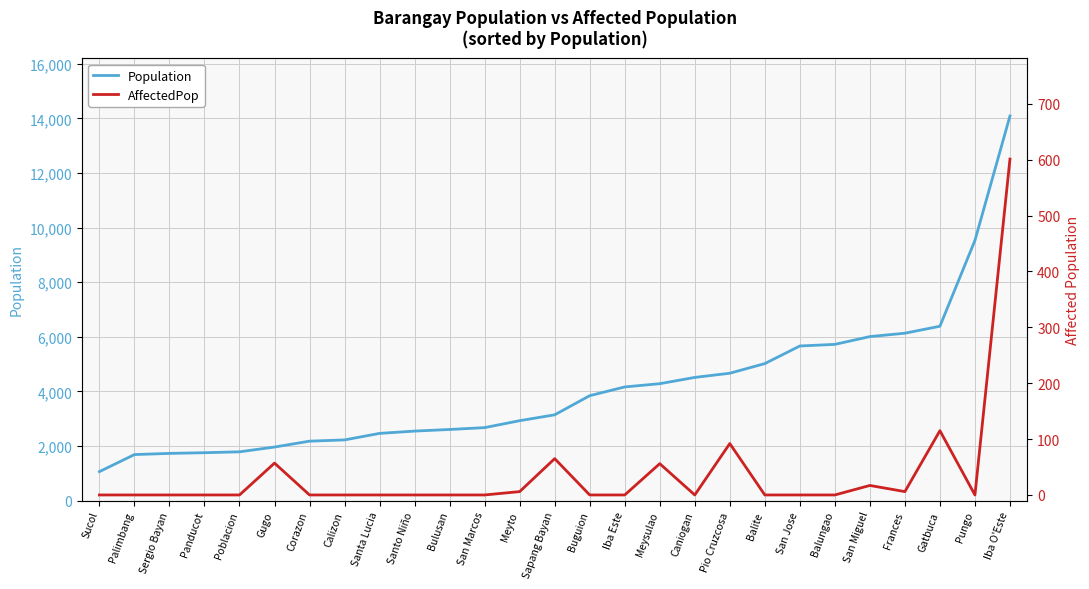

Is it true that AffectedPop equals 0 at Corazon?

True